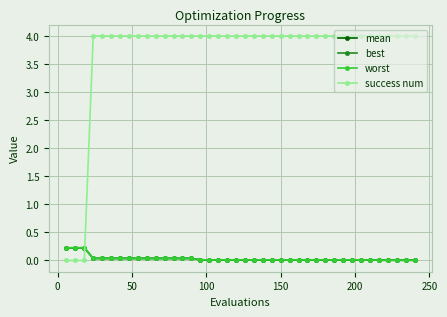

What is the highest value of the worst series?

0.2